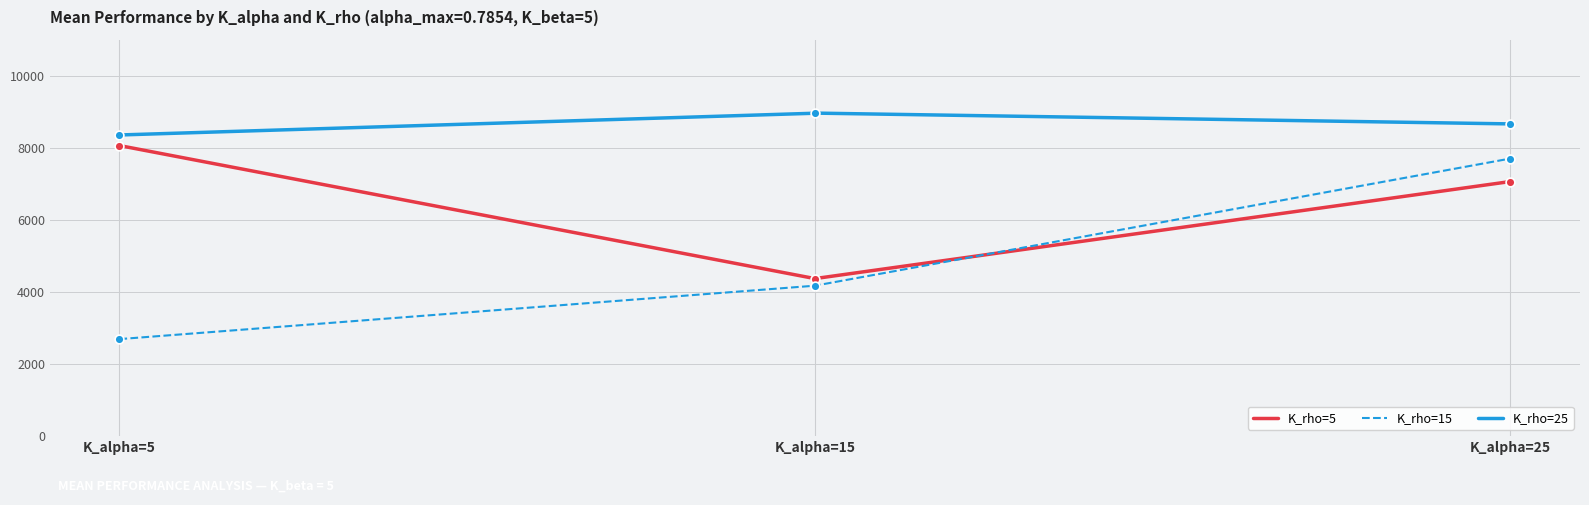

Which series contains the lowest Y value?

K_rho=15